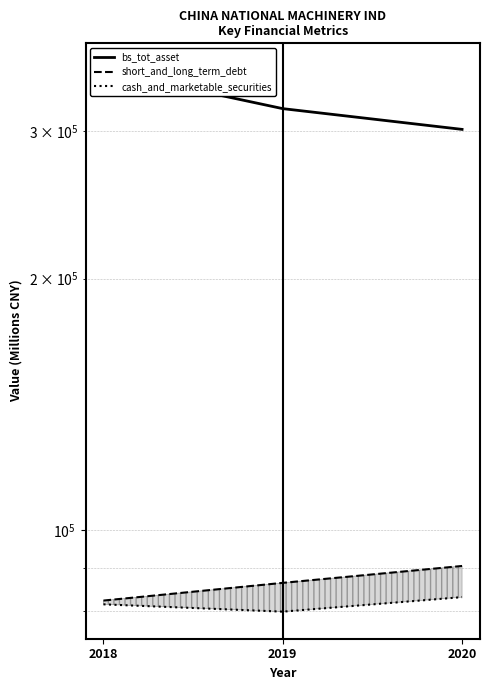

What is the total value across all series at 2019?

485769.1